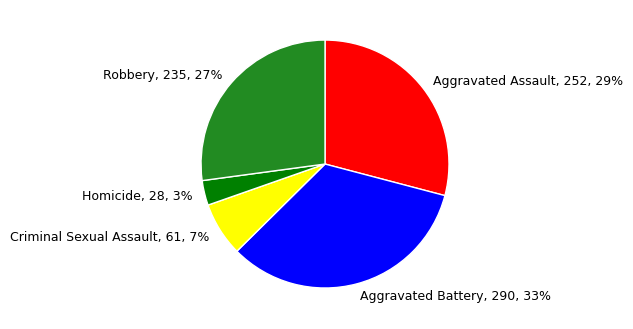

Which slice is the smallest?

Homicide